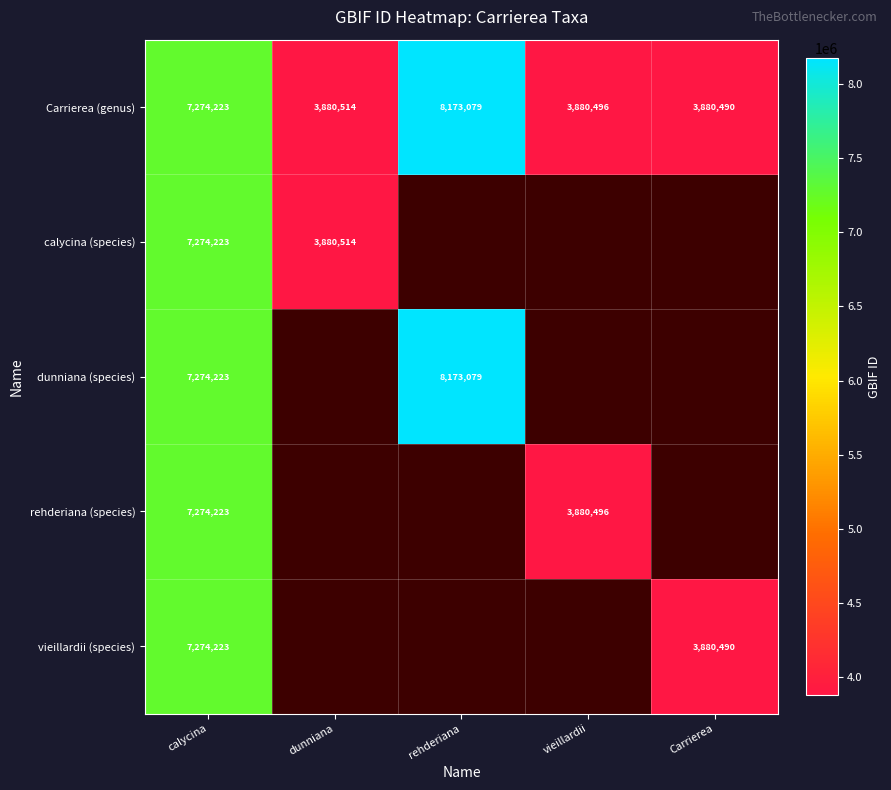

True or false: dunniana (species) has a value of 4604163 at rehderiana.

False